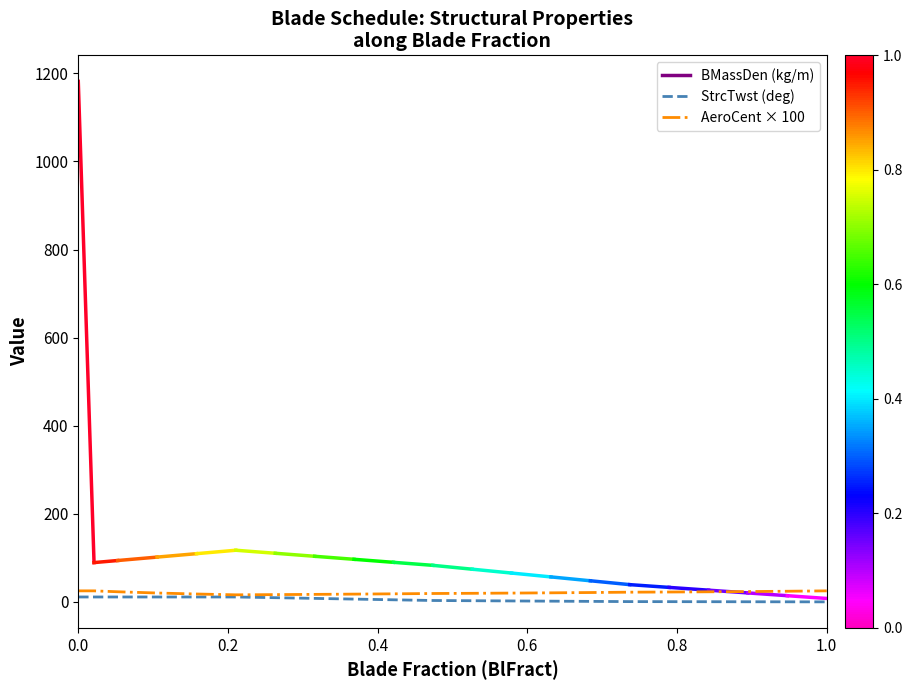

True or false: AeroCent × 100 and StrcTwst (deg) cross at least once.

False